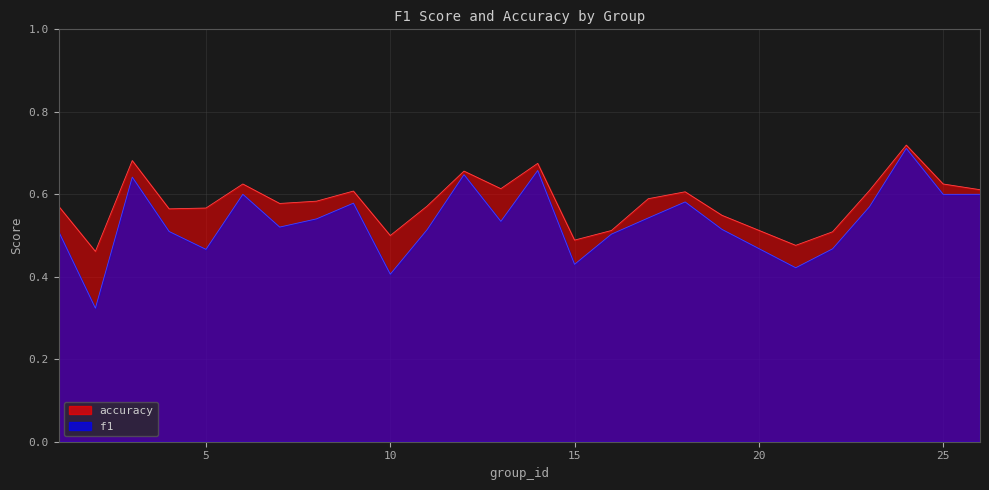

How many lines are shown in the chart?

2